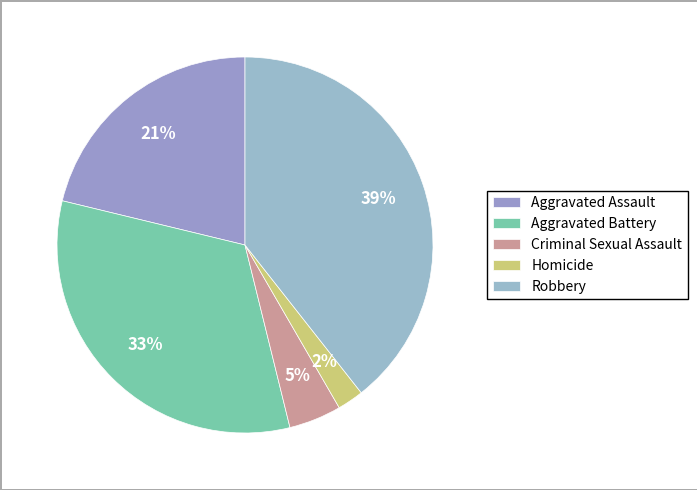

To the nearest percent, what is the combined percentage of Aggravated Assault and Criminal Sexual Assault?

26%